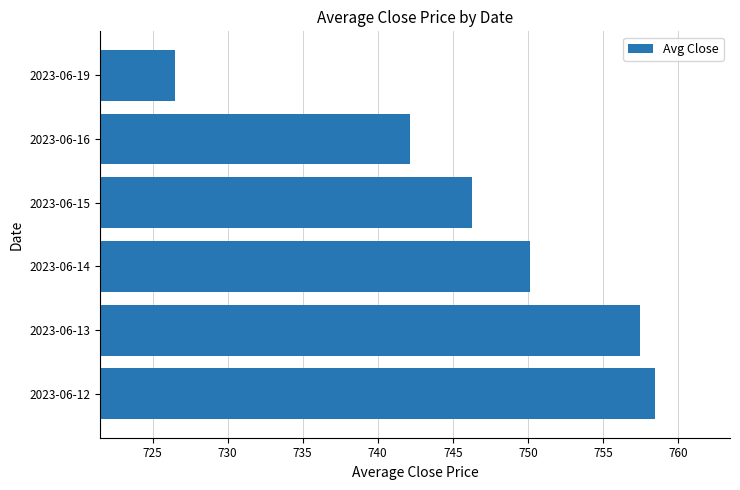

Which has a higher value, 2023-06-19 or 2023-06-16?

2023-06-16